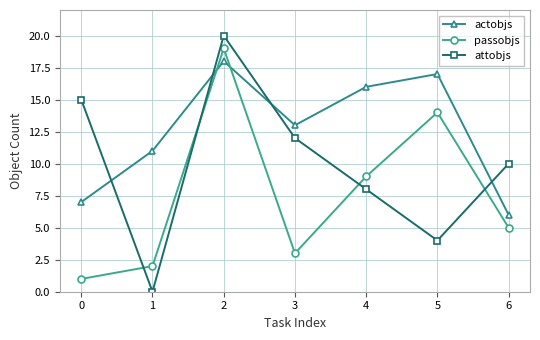

At which category is the sum across all series the highest?

2